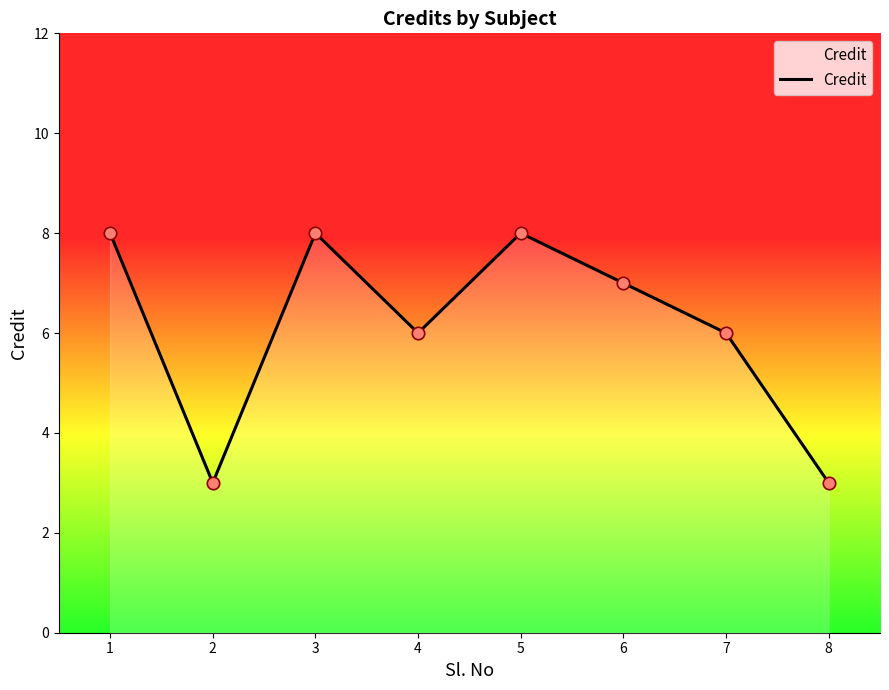

Approximately how many times larger is the value at 8 compared to 2?

1.0